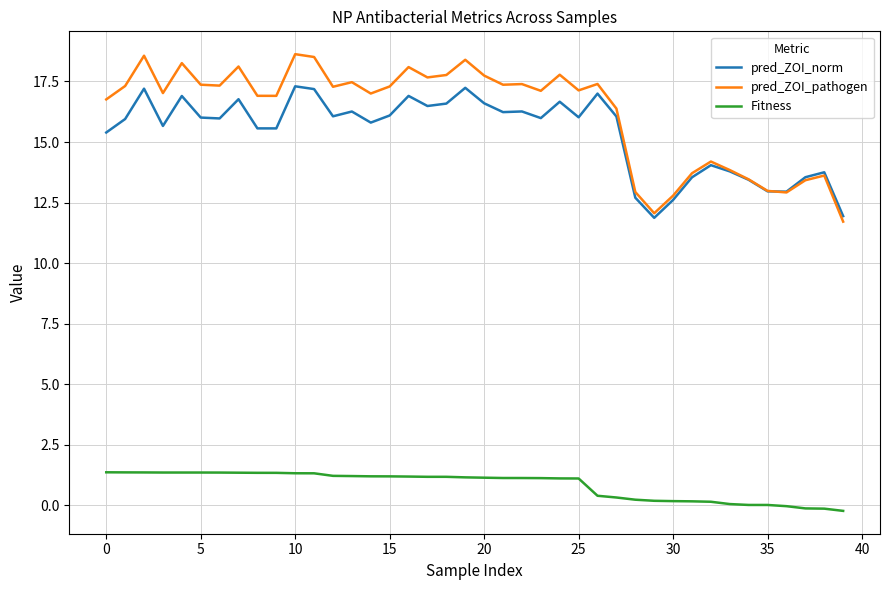

Which series has the largest total across all categories?

pred_ZOI_pathogen